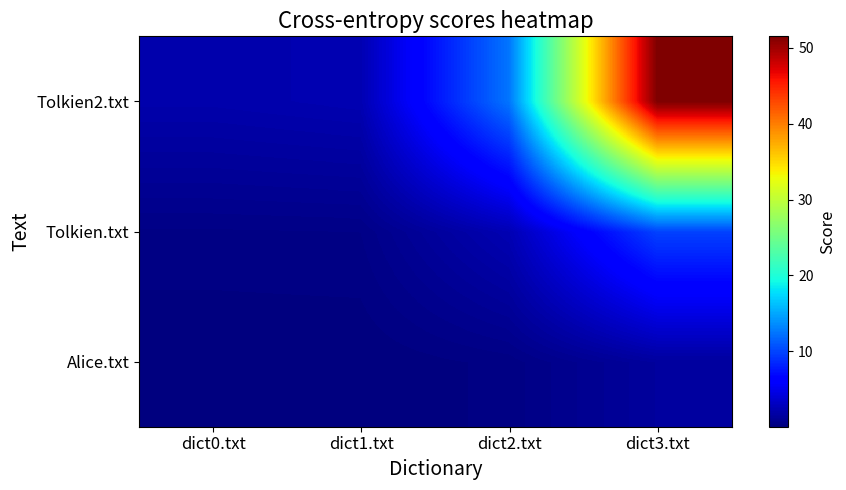

Which has a higher value, dict2.txt or dict1.txt?

dict2.txt